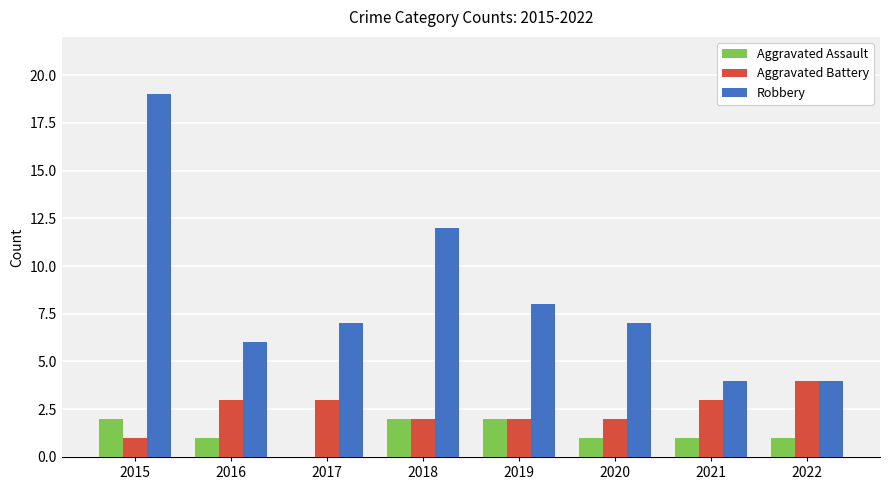

The Robbery series shows 6 at 2021. True or false?

False